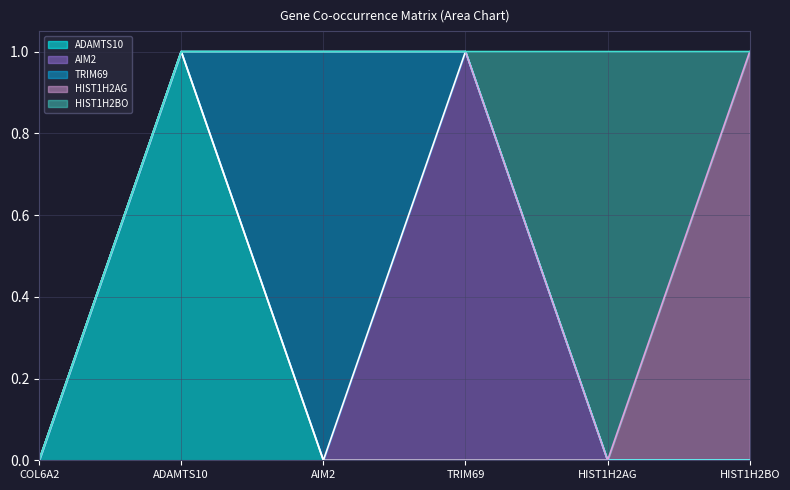

How many lines are shown in the chart?

5